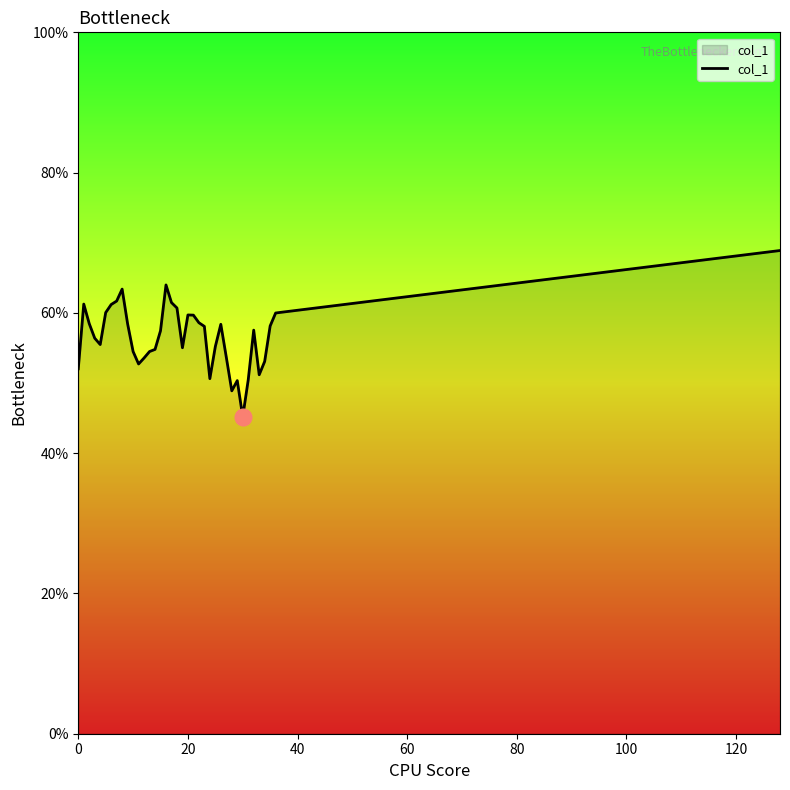

What is the difference between the maximum and minimum values?

23.7